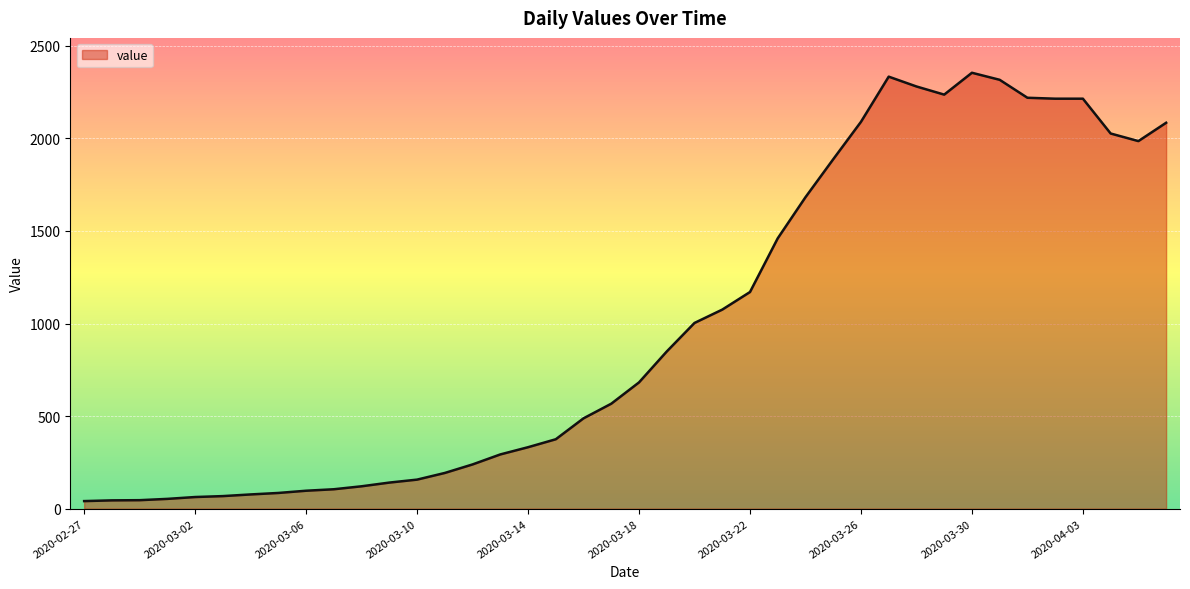

What is the difference between the maximum and minimum values?

2313